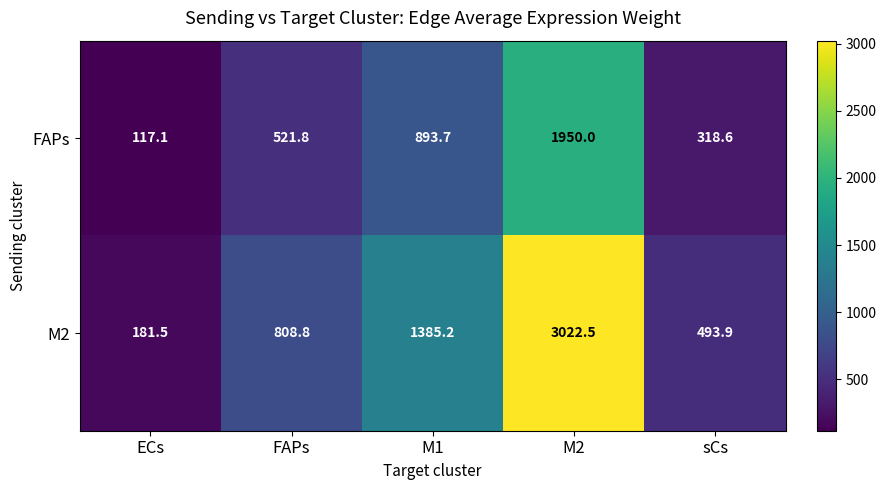

What is the difference between the maximum and minimum values in the M2 series?

2841.0